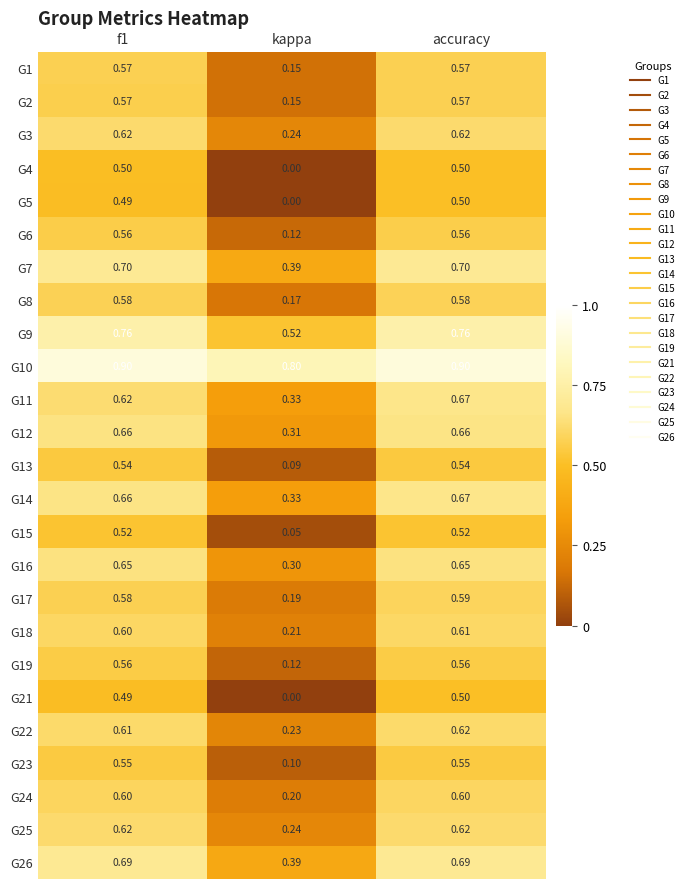

Where is G18 nearest to the value 0?

kappa